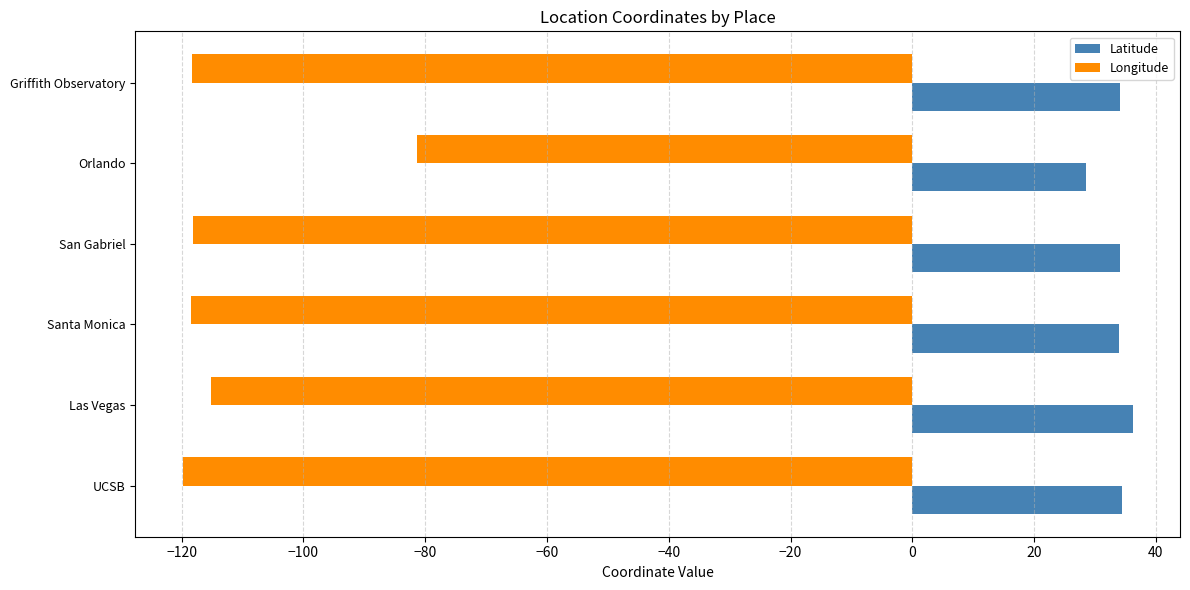

What is the maximum value for Latitude?

36.2